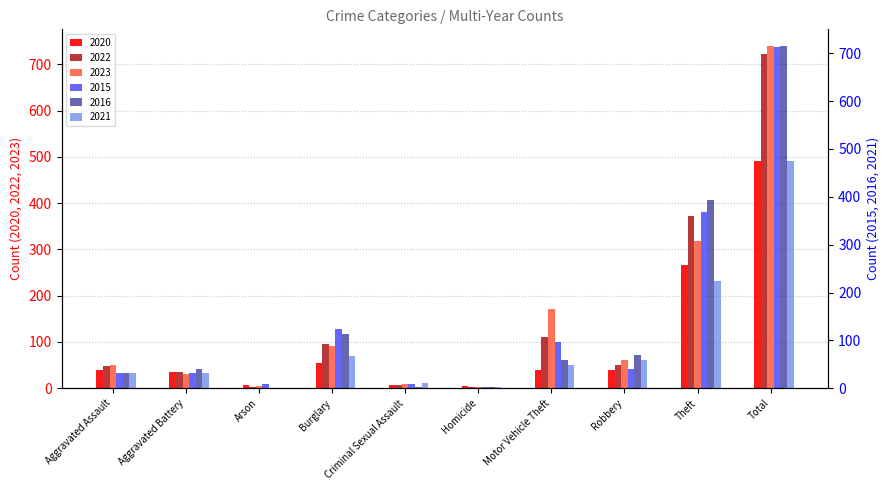

What is the greatest value displayed?

739